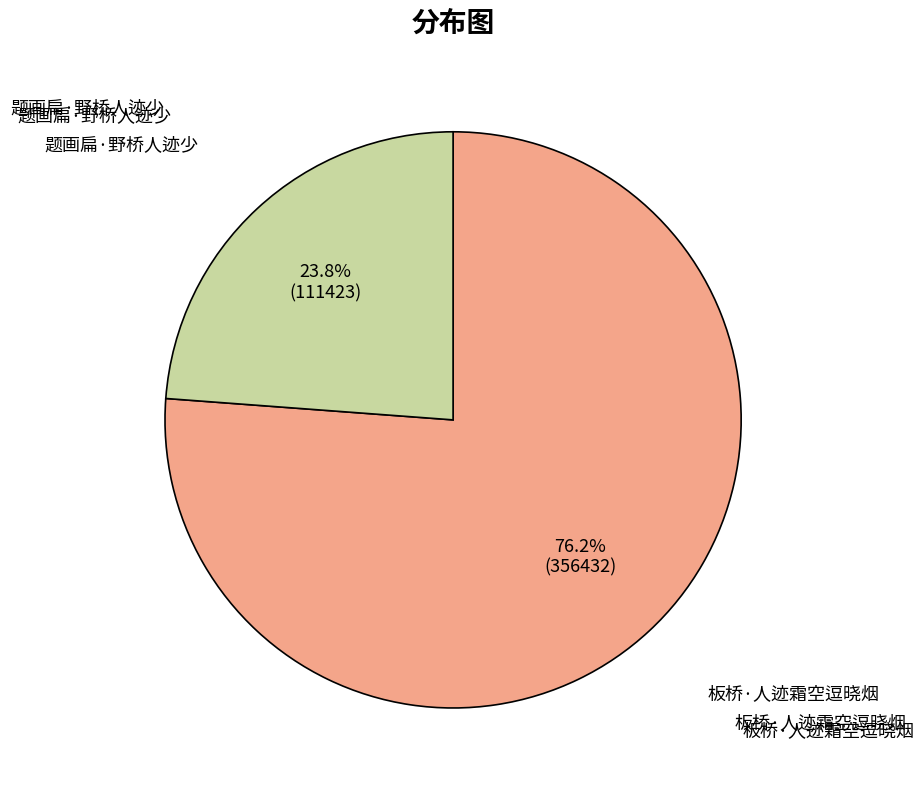

Is there any slice that represents more than half of the pie?

Yes